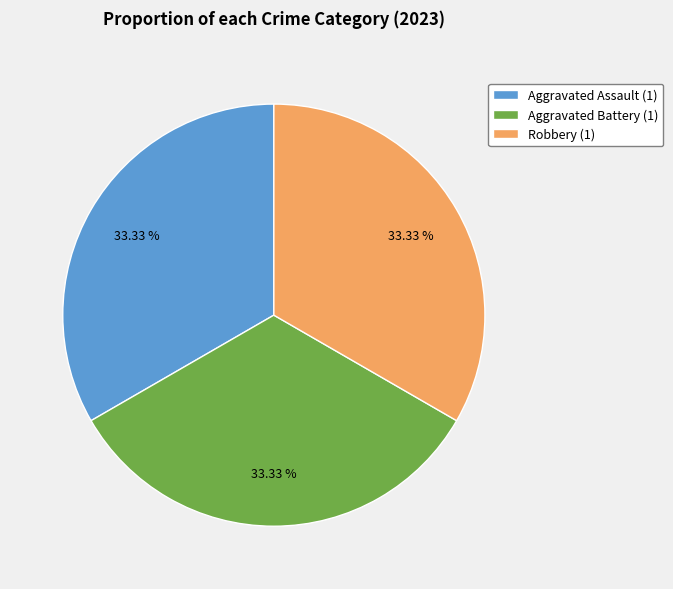

What is the ratio of the value at Aggravated Battery (1) to the value at Robbery (1)?

1.0